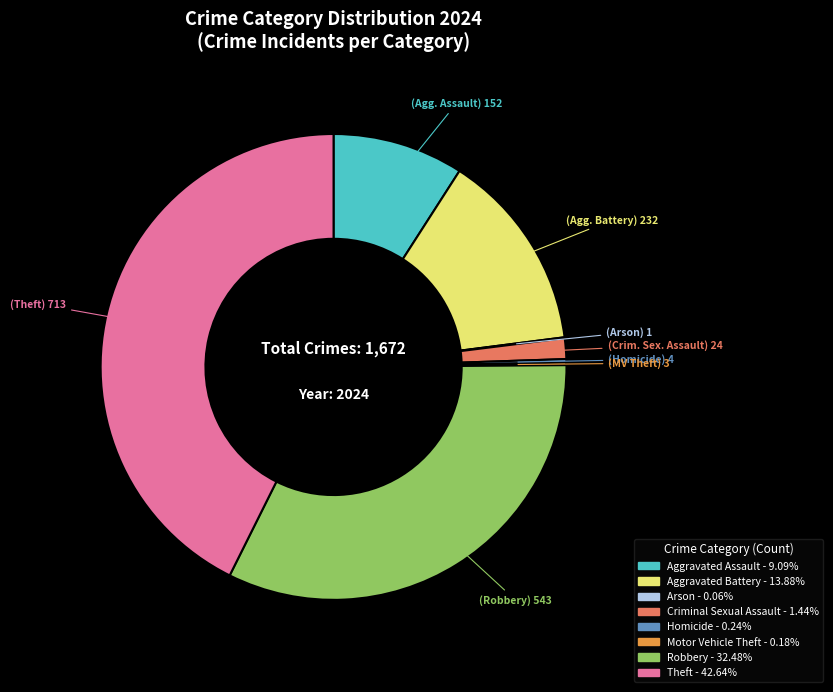

Combined, do Robbery and Aggravated Assault account for over 50%?

No